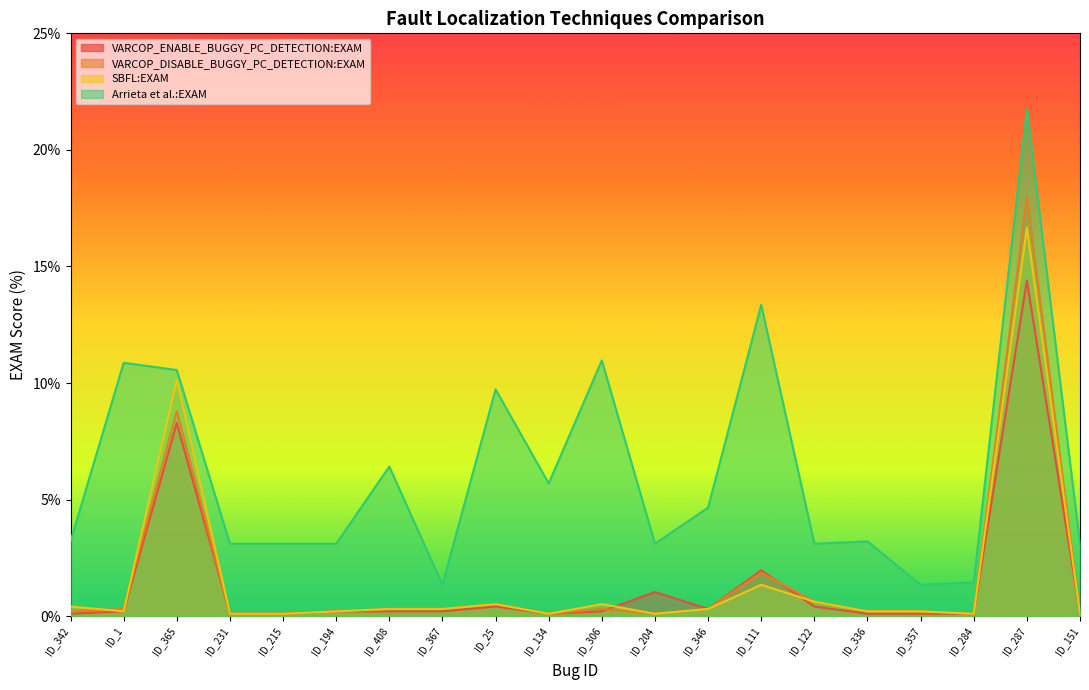

Reading left to right, list all the values displayed in this chart.

VARCOP_ENABLE_BUGGY_PC_DETECTION:EXAM: 0.1	0.2	8.3	0.1	0.1	0.2	0.2	0.2	0.4	0.1	0.2	1.0	0.3	2.0	0.4	0.1	0.1	0.1	14.4	0.1
VARCOP_DISABLE_BUGGY_PC_DETECTION:EXAM: 0.2	0.3	8.8	0.1	0.1	0.2	0.3	0.3	0.5	0.1	0.3	0.1	0.3	1.9	0.6	0.2	0.2	0.1	18.0	0.1
SBFL:EXAM: 0.4	0.2	10.1	0.1	0.1	0.2	0.3	0.3	0.5	0.1	0.5	0.1	0.3	1.3	0.6	0.2	0.2	0.1	16.7	0.1
Arrieta et al.:EXAM: 3.2	10.9	10.6	3.1	3.1	3.1	6.4	1.3	9.7	5.7	11.0	3.1	4.7	13.4	3.1	3.2	1.3	1.4	21.7	3.1